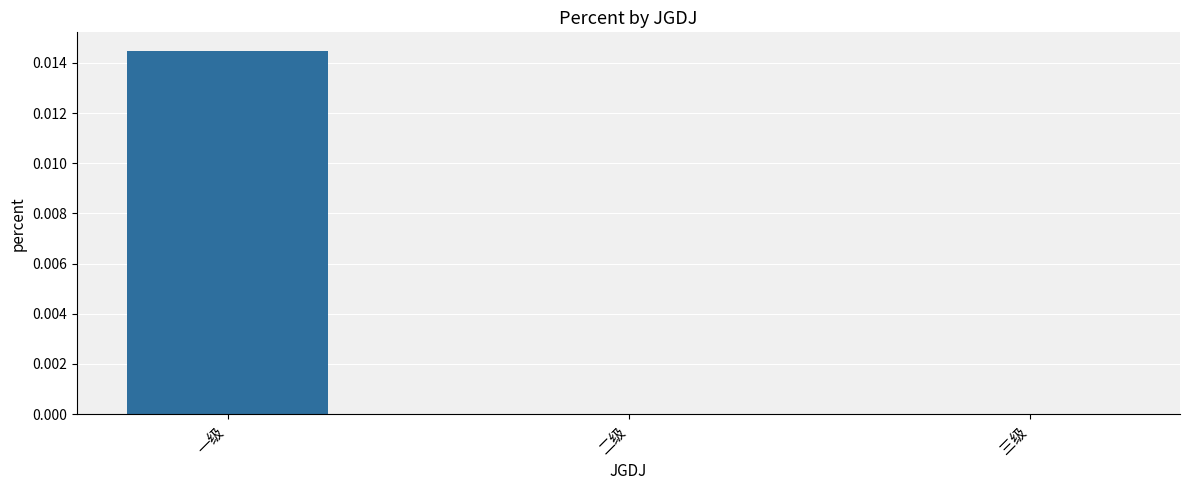

The chart shows a value of 0.0 at 二级. True or false?

True